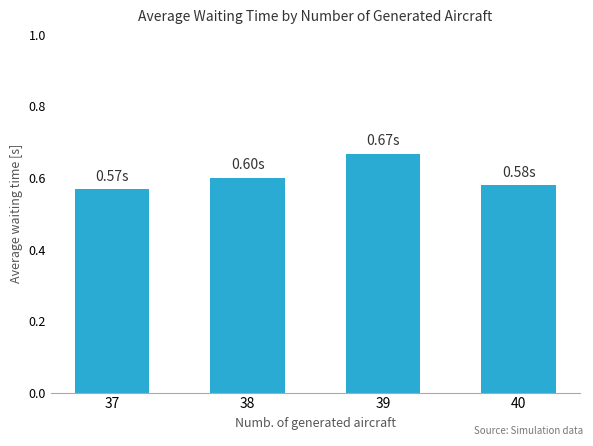

Between 40 and 38, which is larger?

38